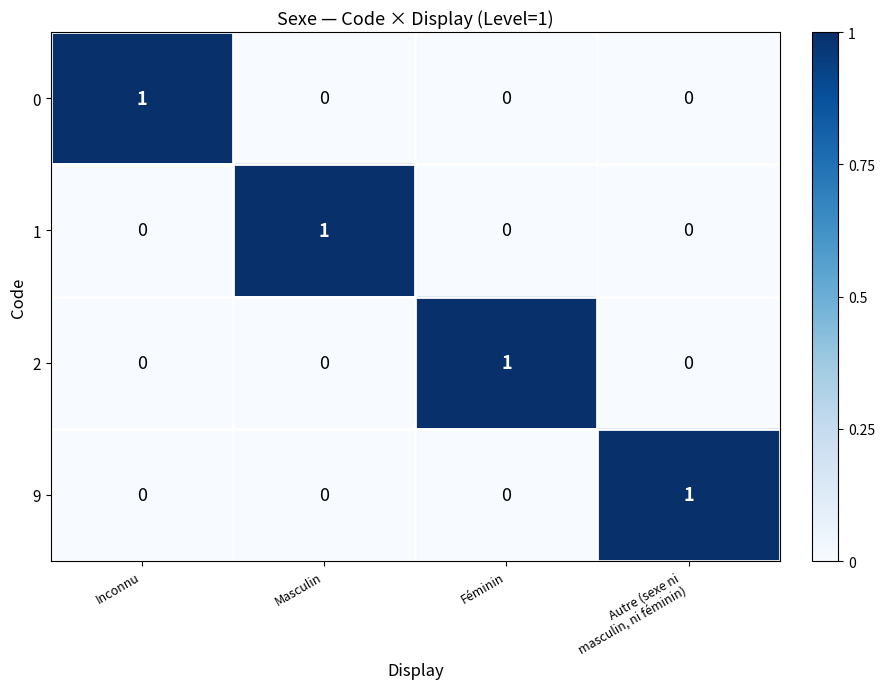

How many data points does each series have?

4